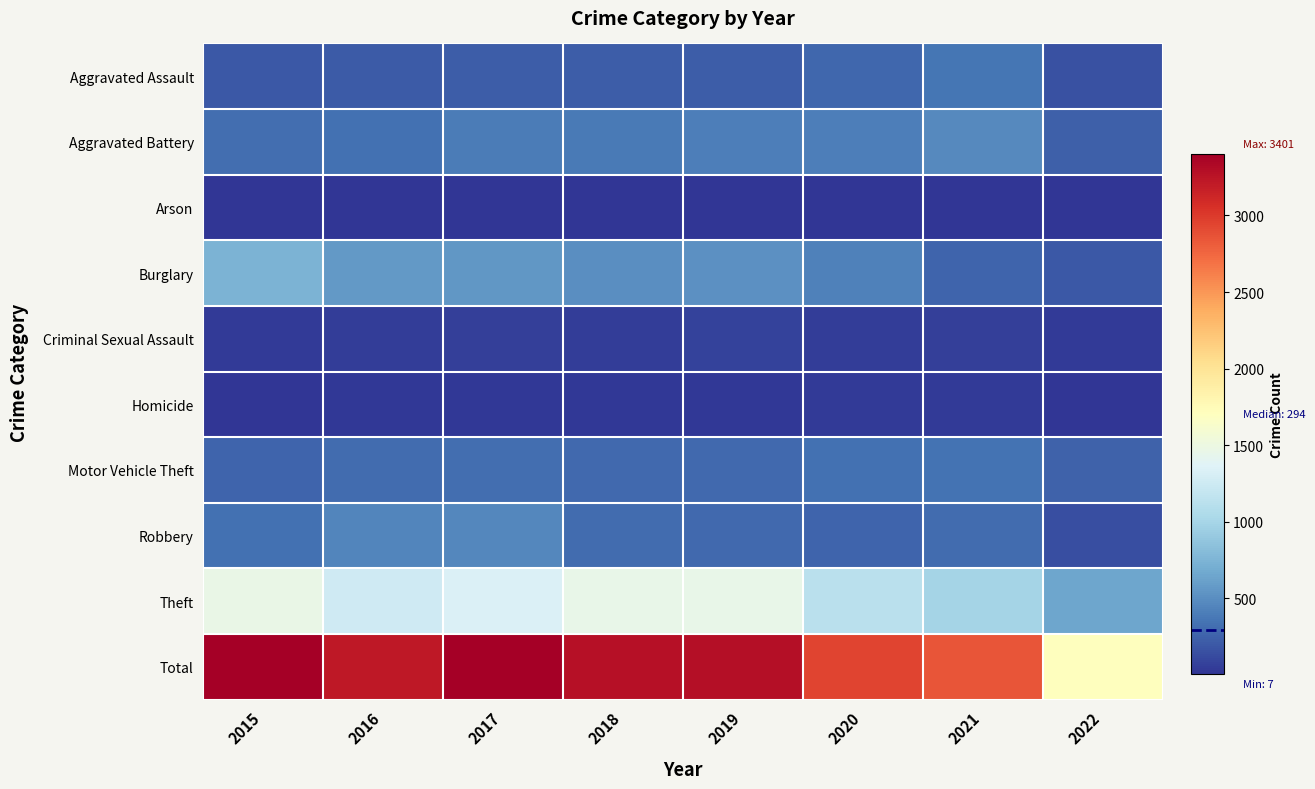

Reading left to right, list all the values displayed in this chart.

Aggravated Assault: 2015=194	2016=206	2017=224	2018=225	2019=223	2020=273	2021=353	2022=155
Aggravated Battery: 2015=316	2016=336	2017=400	2018=389	2019=407	2020=416	2021=479	2022=236
Arson: 2015=9	2016=7	2017=10	2018=7	2019=12	2020=17	2021=12	2022=7
Burglary: 2015=738	2016=576	2017=562	2018=506	2019=517	2020=425	2021=262	2022=203
Criminal Sexual Assault: 2015=46	2016=50	2017=61	2018=60	2019=77	2020=48	2021=61	2022=35
Homicide: 2015=15	2016=26	2017=33	2018=25	2019=22	2020=41	2021=38	2022=18
Motor Vehicle Theft: 2015=263	2016=304	2017=312	2018=298	2019=290	2020=333	2021=348	2022=258
Robbery: 2015=337	2016=454	2017=460	2018=301	2019=287	2020=263	2021=300	2022=146
Theft: 2015=1474	2016=1259	2017=1339	2018=1461	2019=1459	2020=1125	2021=997	2022=647
Total: 2015=3392	2016=3218	2017=3401	2018=3272	2019=3294	2020=2941	2021=2850	2022=1705